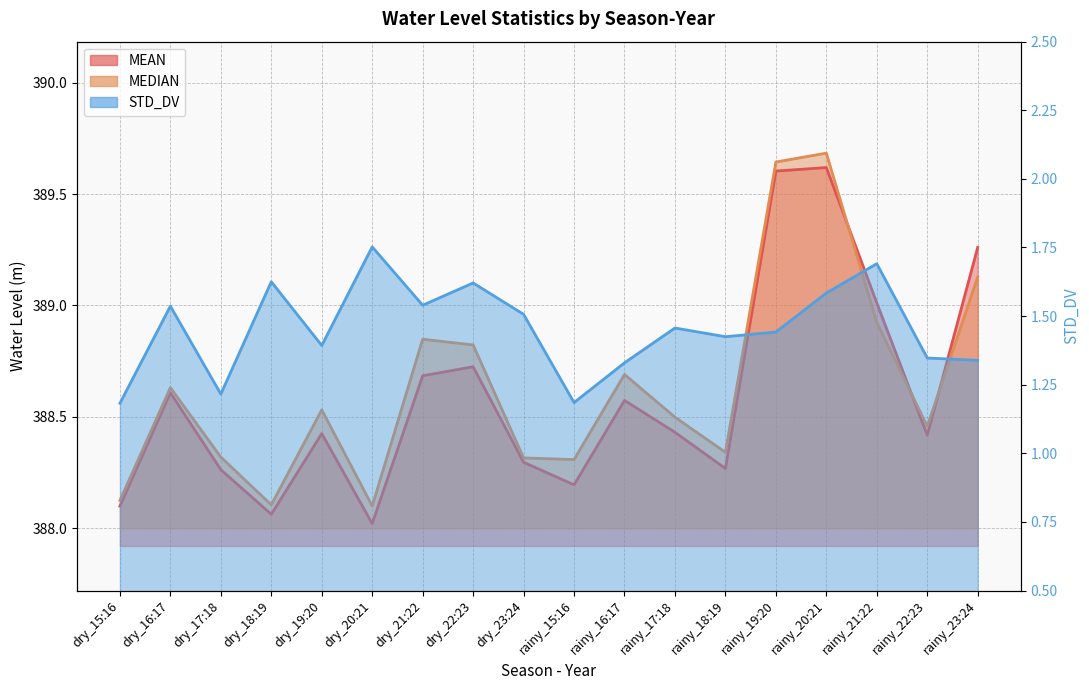

True or false: MEAN and STD_DV cross at least once.

False